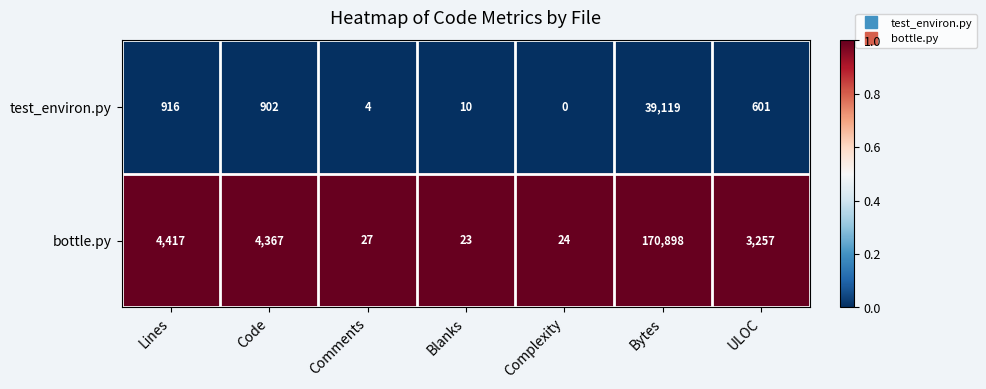

Which category has the lowest value across all series?

Complexity